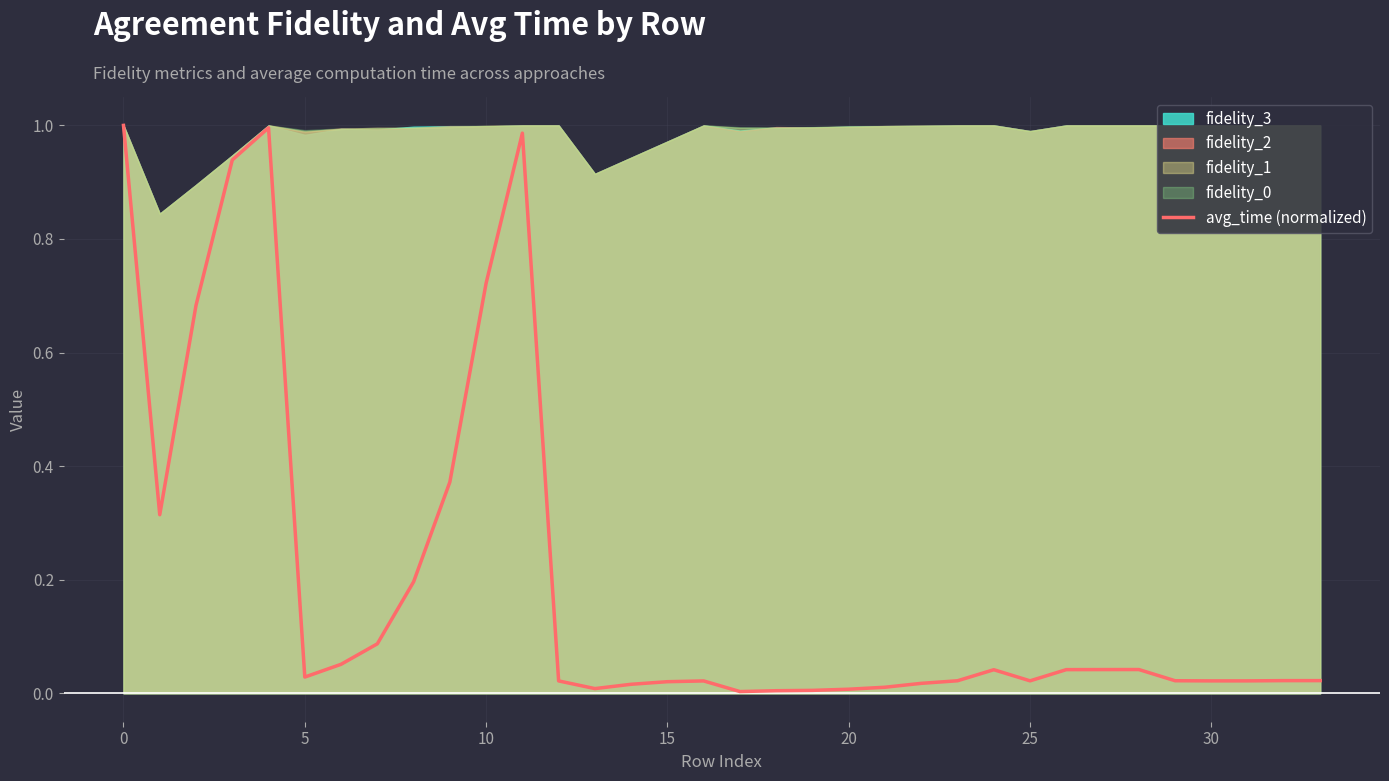

How many categories are shown in the chart?

34